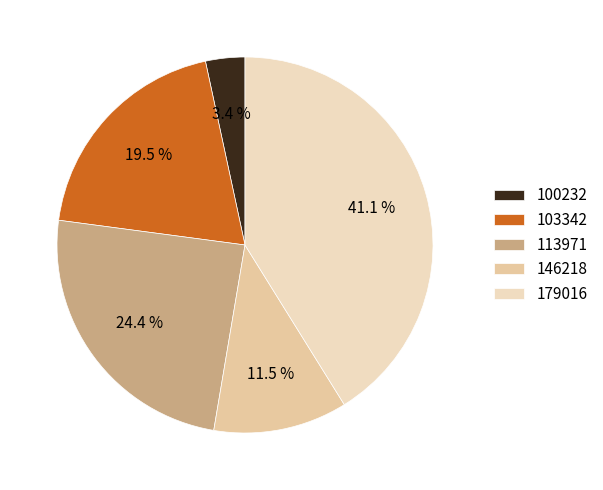

The 179016 slice represents 4% of the pie. True or false?

False